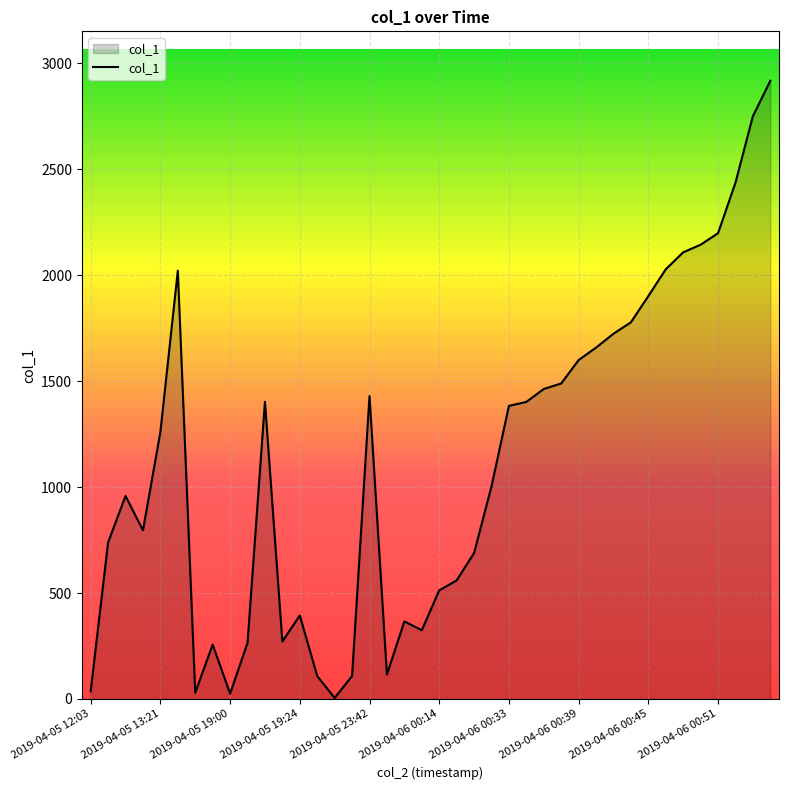

How many values are below 1260?

20